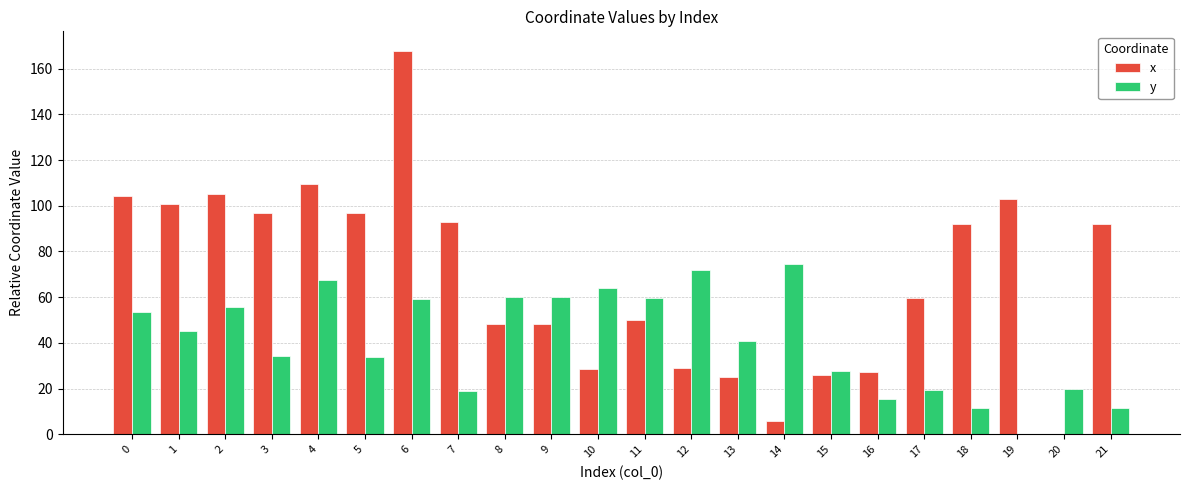

Which series changed the most between 0 and 8?

x